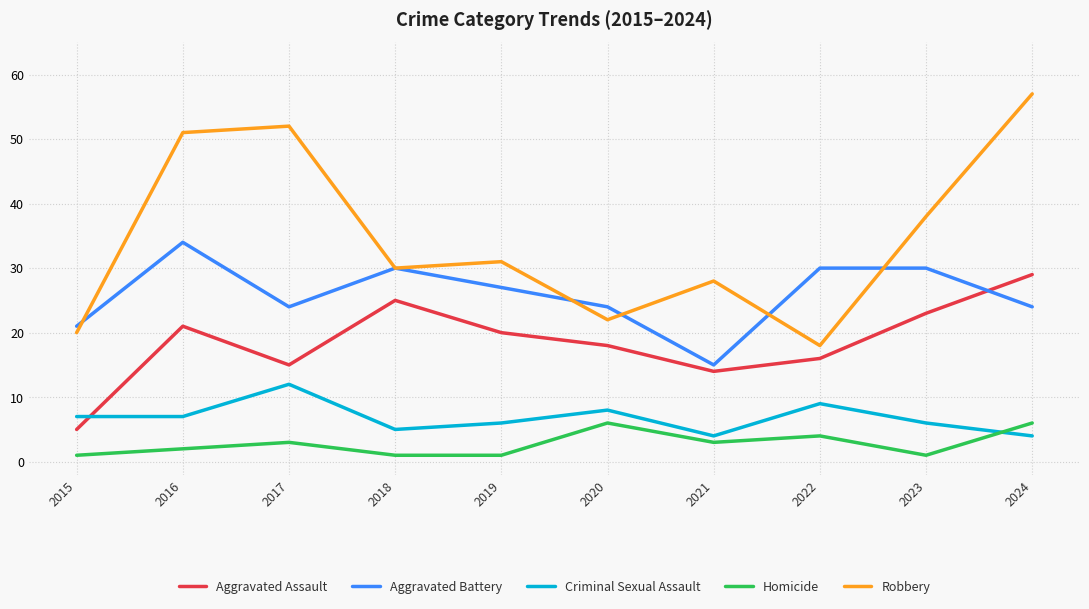

At which category does Aggravated Assault reach its first local valley?

2017